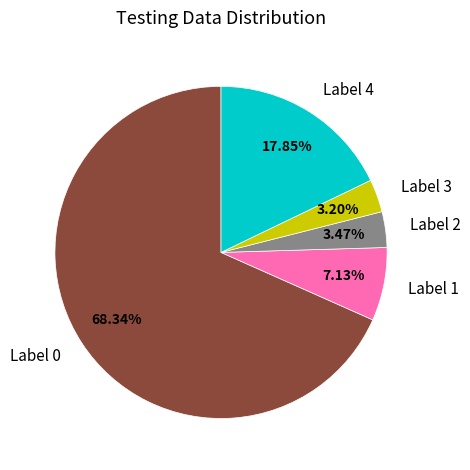

Do Label 4 and Label 1 together represent more than half of the pie?

No